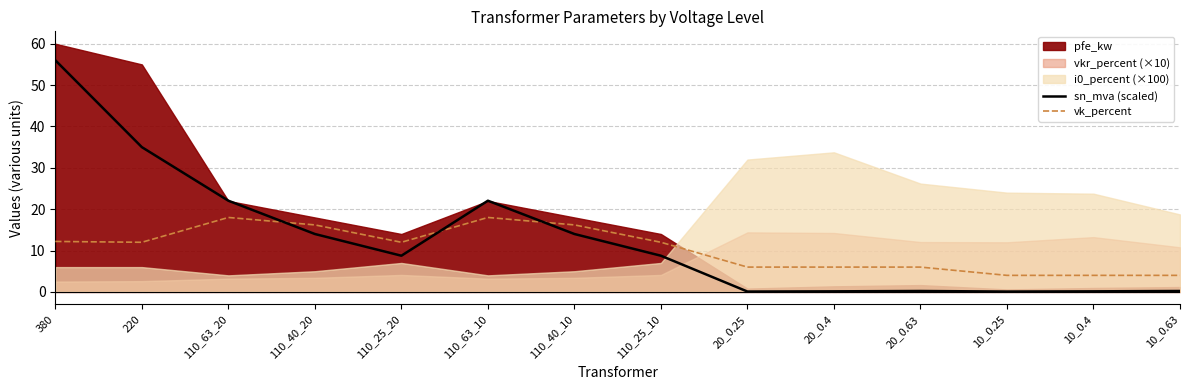

Reading right to left, extract all data points from this chart.

sn_mva (scaled): 0.2	0.1	0.1	0.2	0.1	0.1	8.8	14.0	22.0	8.8	14.0	22.0	35.0	56.0
vk_percent: 4.0	4.0	4.0	6.0	6.0	6.0	12.0	16.2	18.0	12.0	16.2	18.0	12.0	12.2